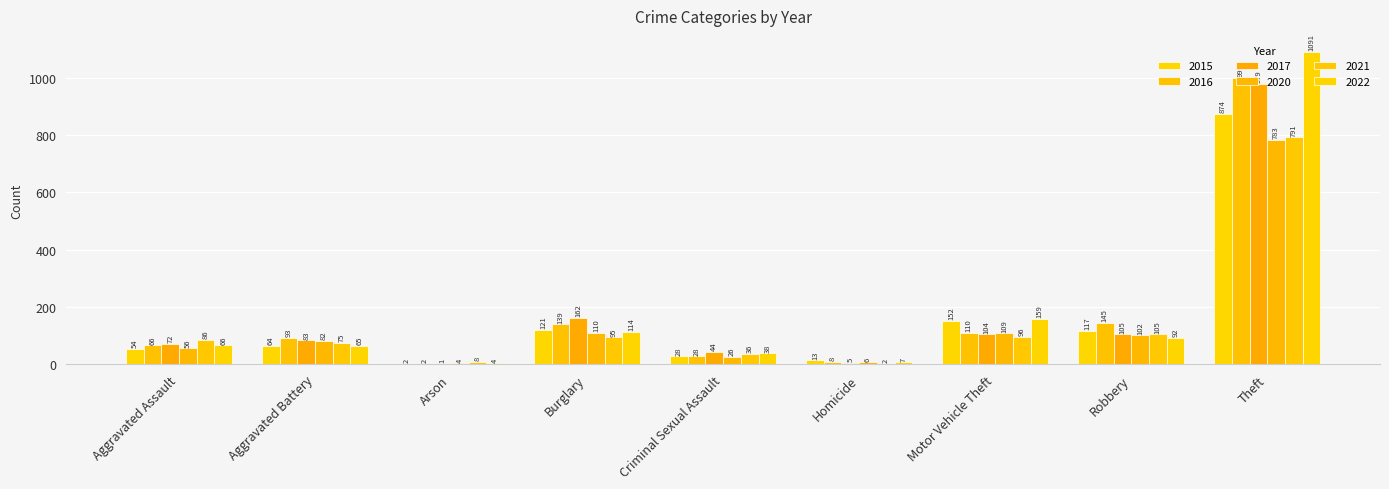

Reading left to right, list all the values displayed in this chart.

2015: 54	64	2	121	28	13	152	117	874
2016: 66	93	2	139	28	8	110	145	999
2017: 72	83	1	162	44	5	104	105	979
2020: 56	82	4	110	26	6	109	102	783
2021: 86	75	8	95	36	2	96	105	791
2022: 66	65	4	114	38	7	159	92	1091